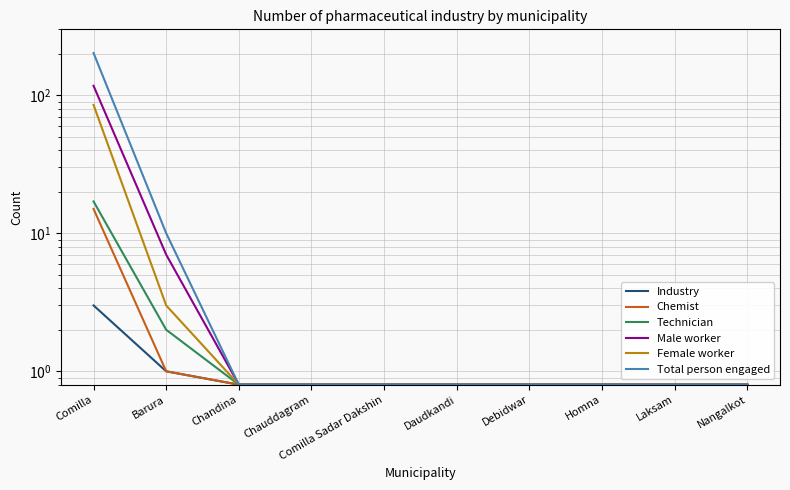

Reading left to right, transcribe all the data shown in this chart.

Industry: 3.0	1.0	0.8	0.8	0.8	0.8	0.8	0.8	0.8	0.8
Chemist: 15.0	1.0	0.8	0.8	0.8	0.8	0.8	0.8	0.8	0.8
Technician: 17.0	2.0	0.8	0.8	0.8	0.8	0.8	0.8	0.8	0.8
Male worker: 117.0	7.0	0.8	0.8	0.8	0.8	0.8	0.8	0.8	0.8
Female worker: 85.0	3.0	0.8	0.8	0.8	0.8	0.8	0.8	0.8	0.8
Total person engaged: 202.0	10.0	0.8	0.8	0.8	0.8	0.8	0.8	0.8	0.8